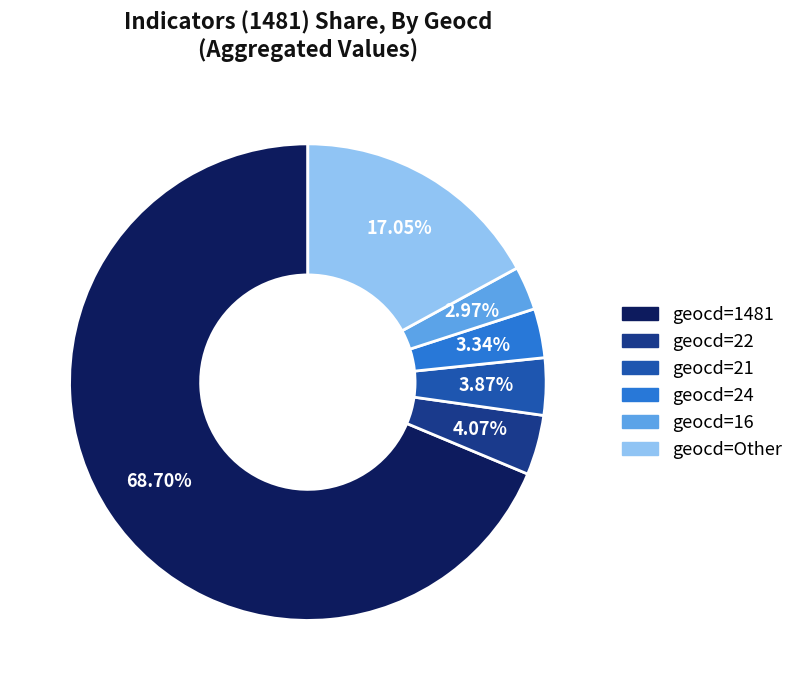

Does any single category account for the majority?

Yes